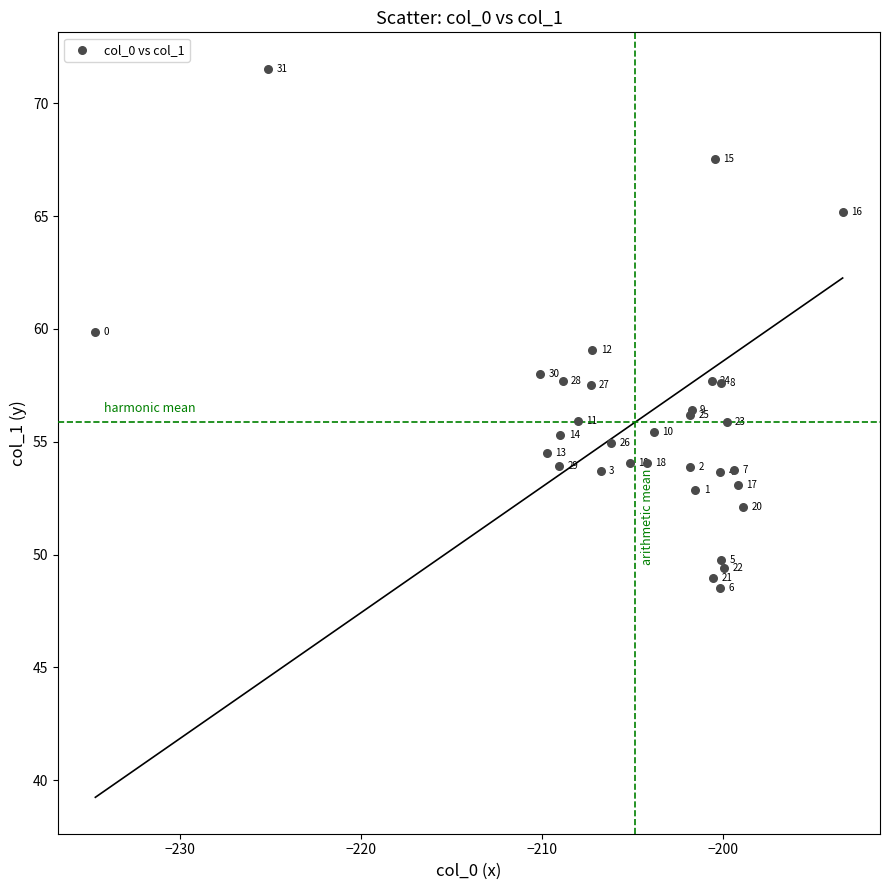

What Y value in the scatter plot is closest to 60?

59.8